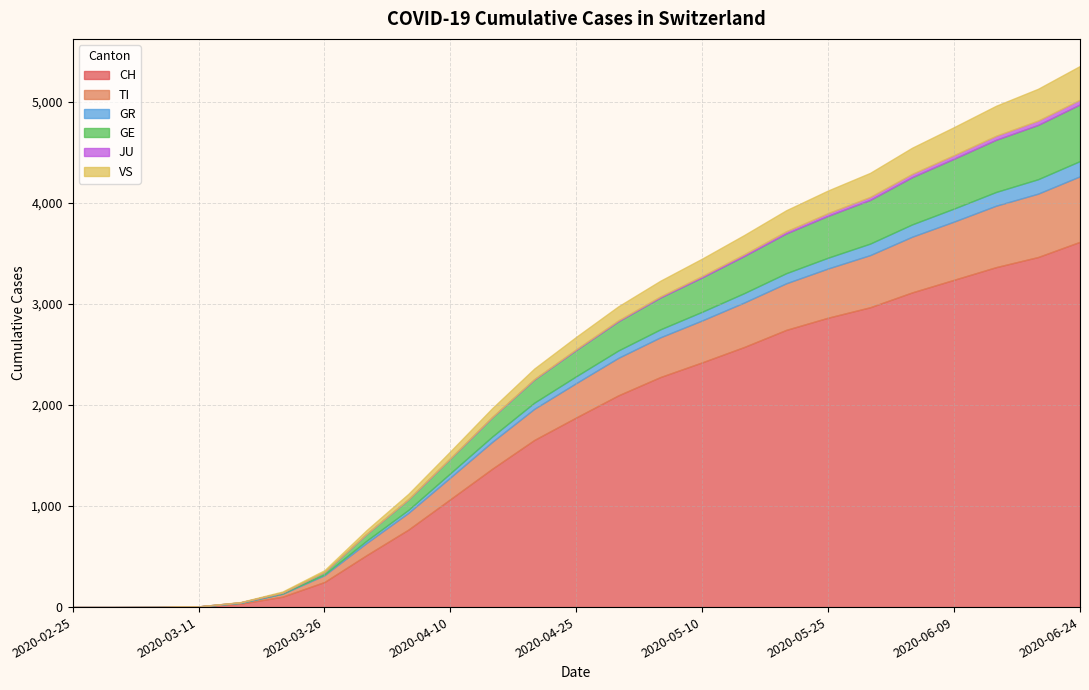

Does the chart display data point markers on the line(s)?

No